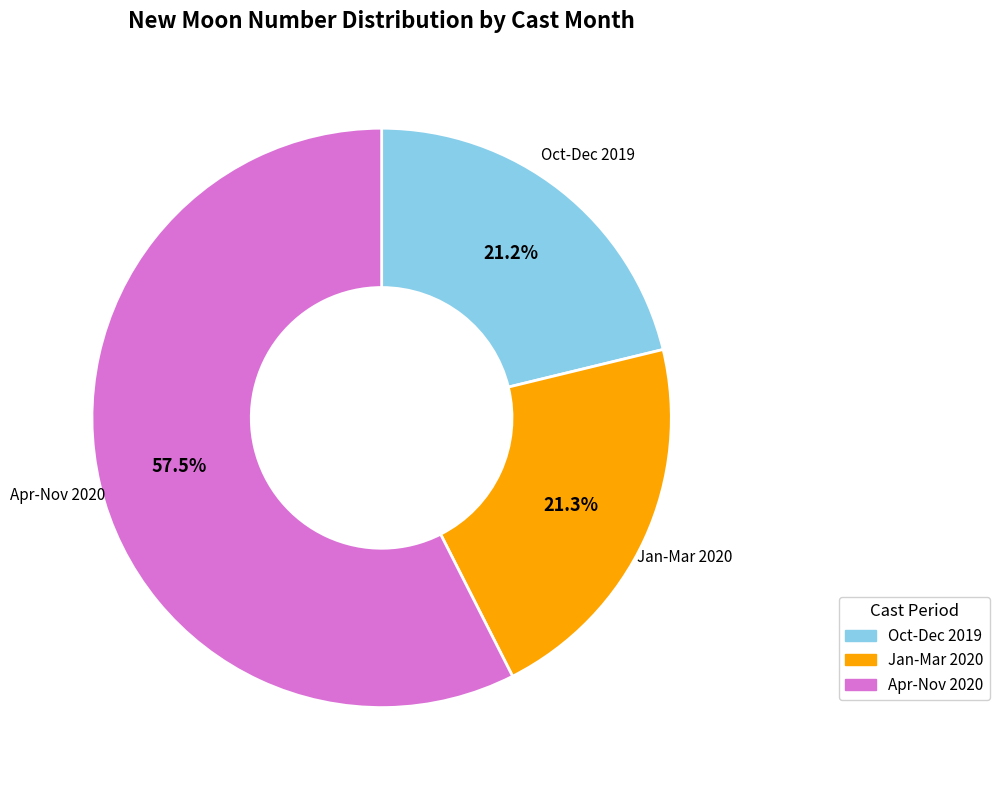

Count the number of slices in the pie.

3